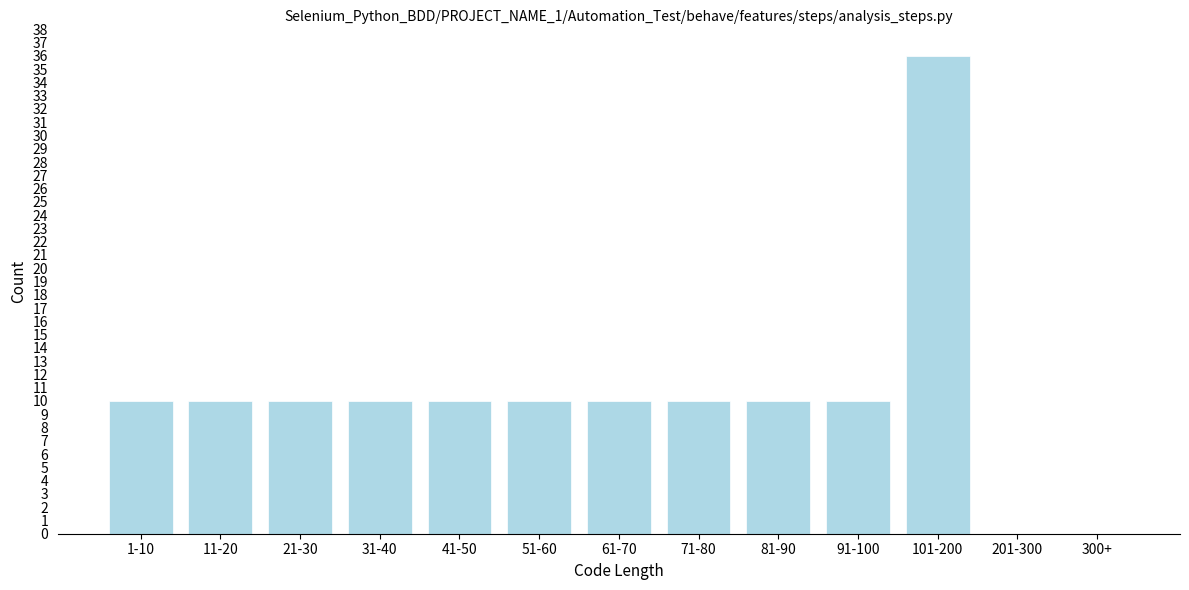

Reading left to right, what are all the values shown in this chart?

1-10=10	11-20=10	21-30=10	31-40=10	41-50=10	51-60=10	61-70=10	71-80=10	81-90=10	91-100=10	101-200=36	201-300=0	300+=0